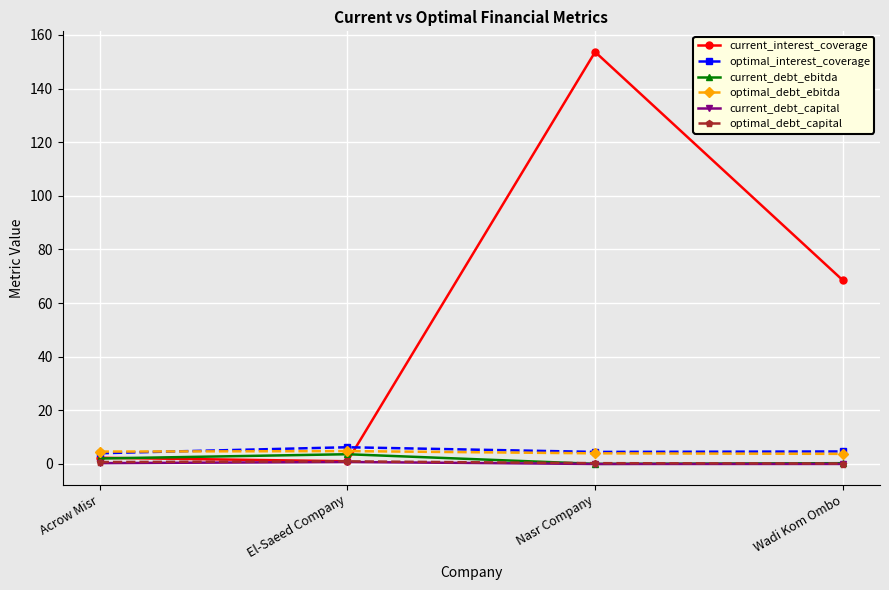

What position from the left is El-Saeed Company?

2